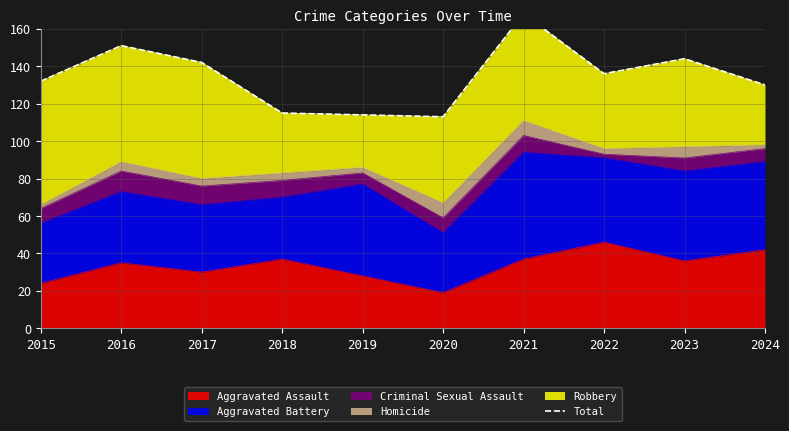

List the labels in order of value, smallest first.

2020, 2019, 2018, 2024, 2015, 2022, 2017, 2023, 2016, 2021